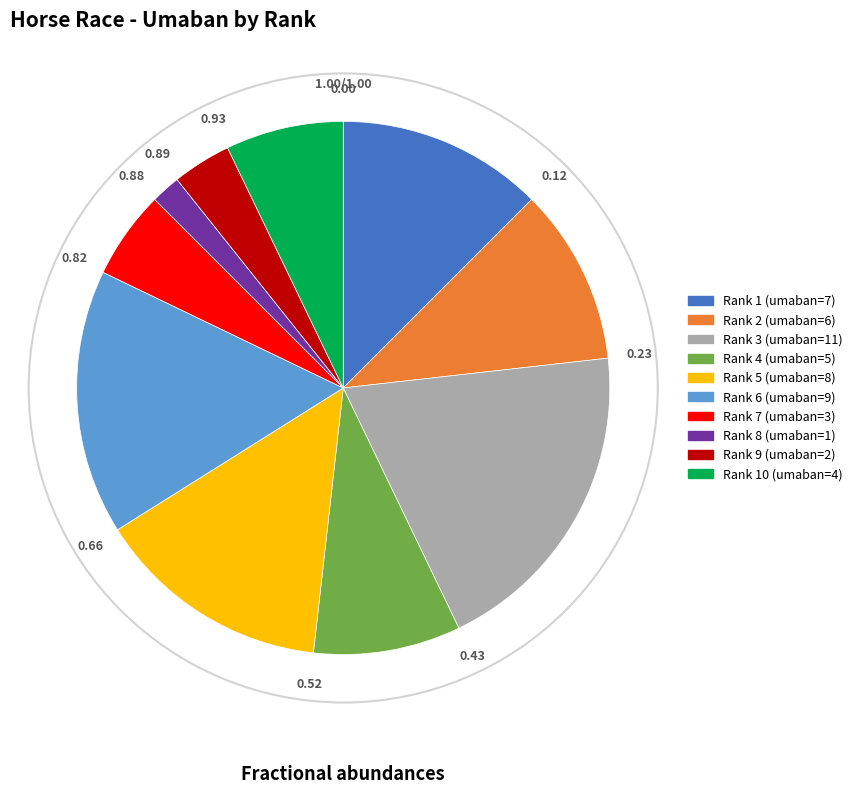

Is there a majority slice in this chart?

No